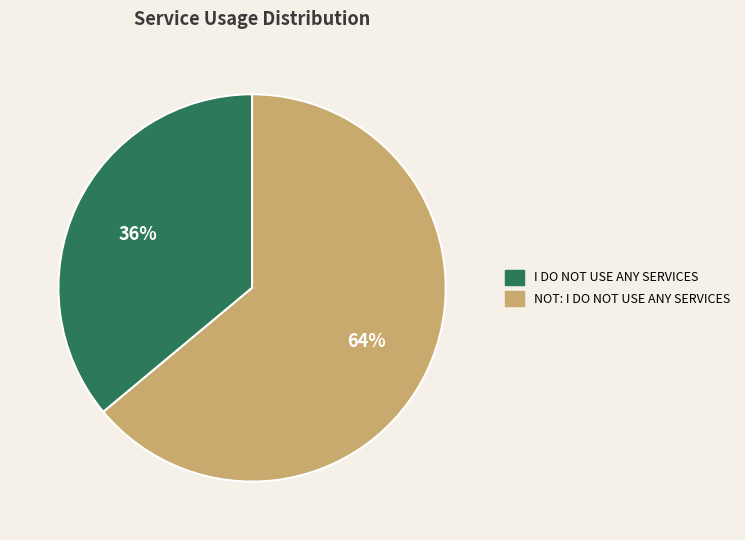

To the nearest percent, what is the average slice percentage?

50%